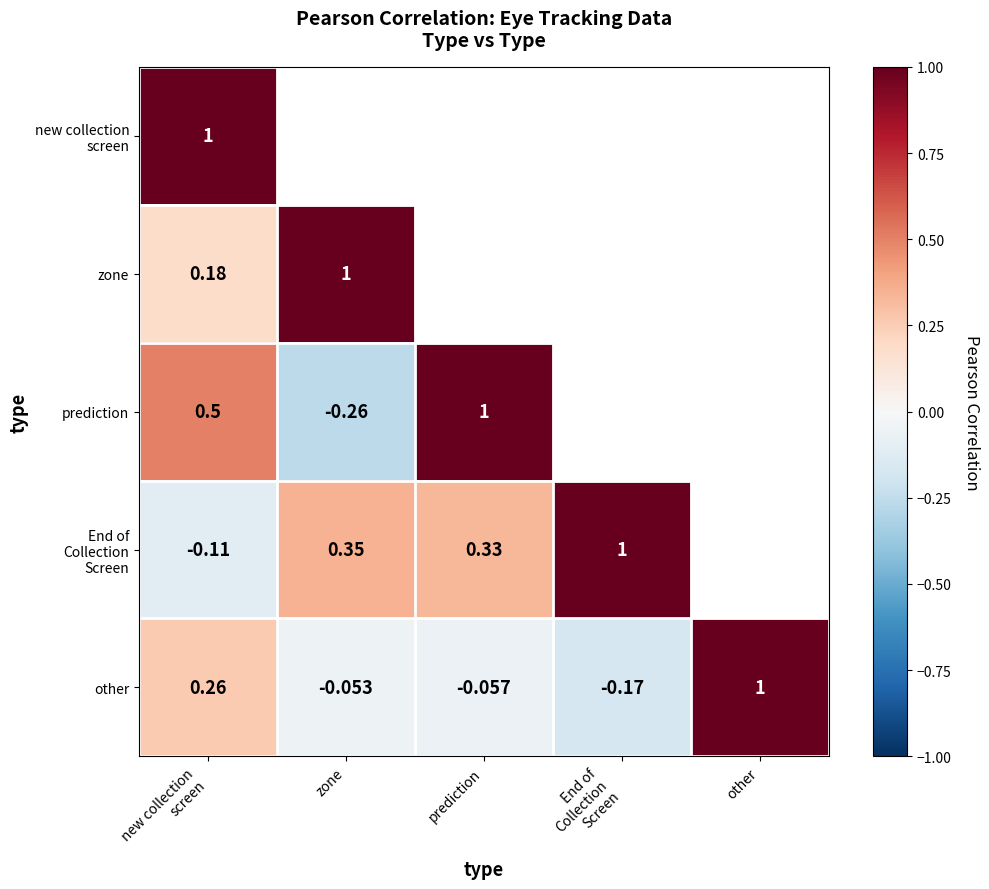

Where is other nearest to the value 0?

zone